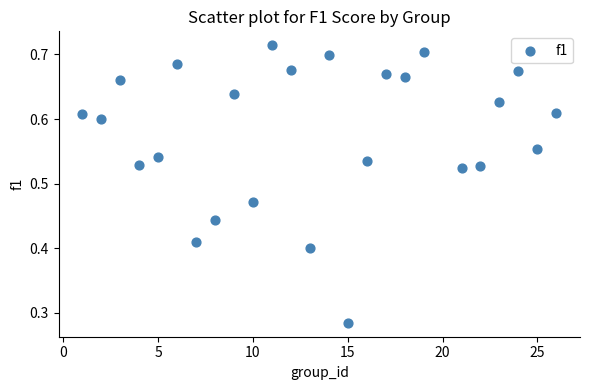

What is the range of X values (max minus min)?

25.0